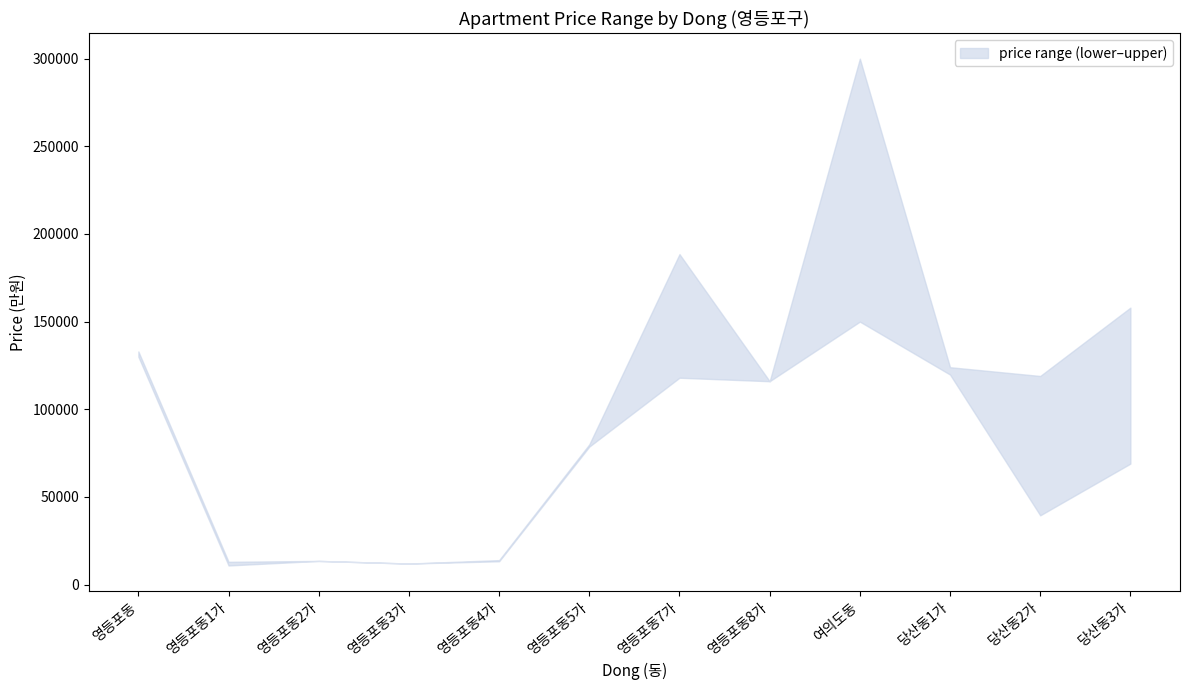

What is the spread (max minus min) of values at 영등포동4가?

650